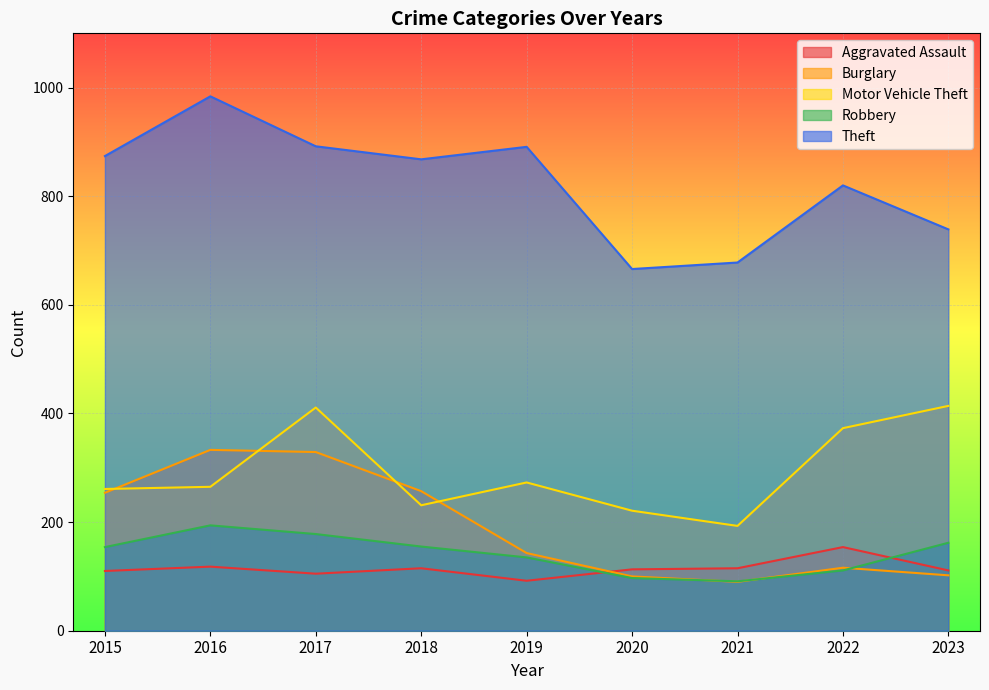

How many lines are shown in the chart?

5